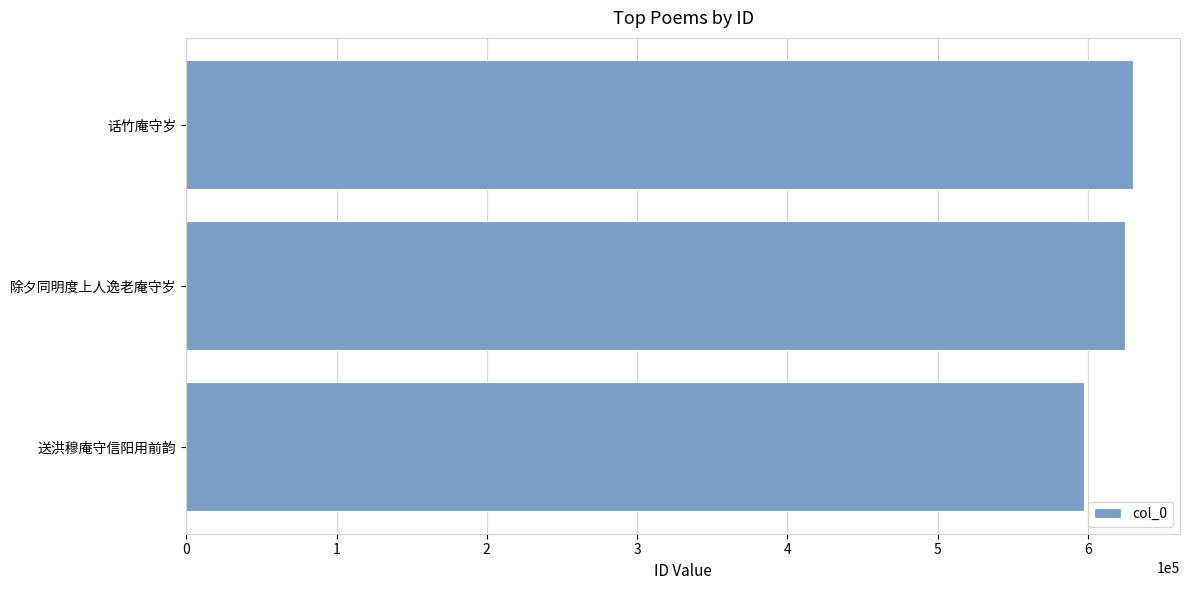

Is it true that the value at 话竹庵守岁 is 629801?

True